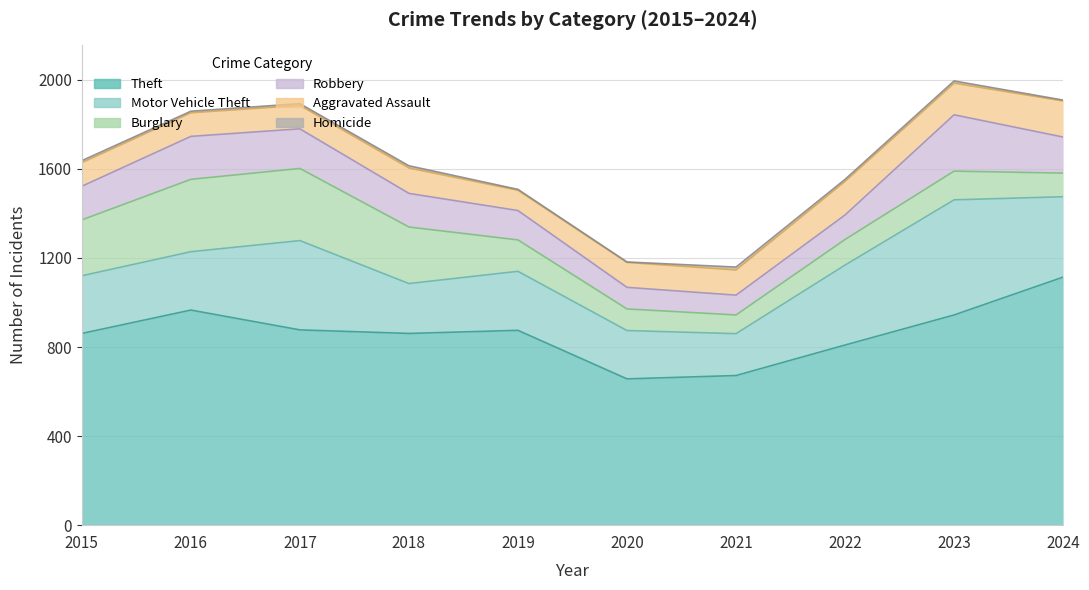

What is the lowest value of the Homicide series?

2